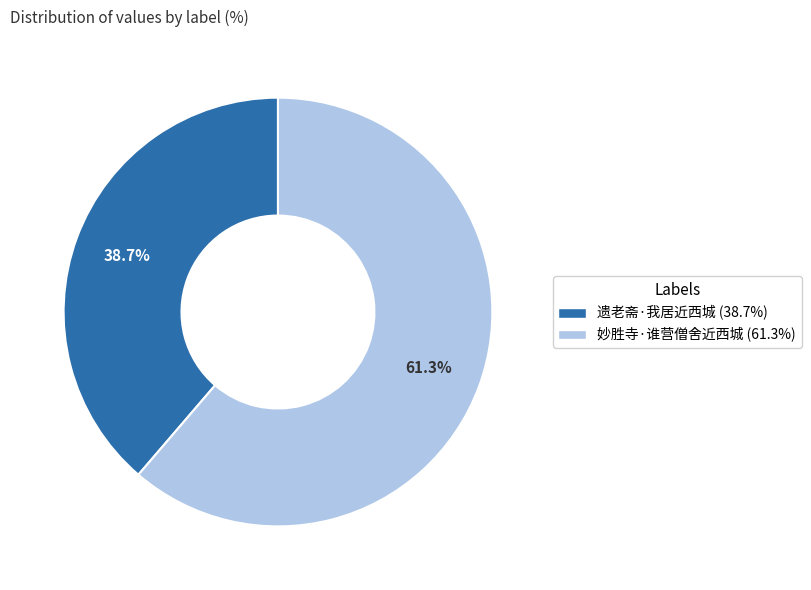

How many segments does this pie chart have?

2